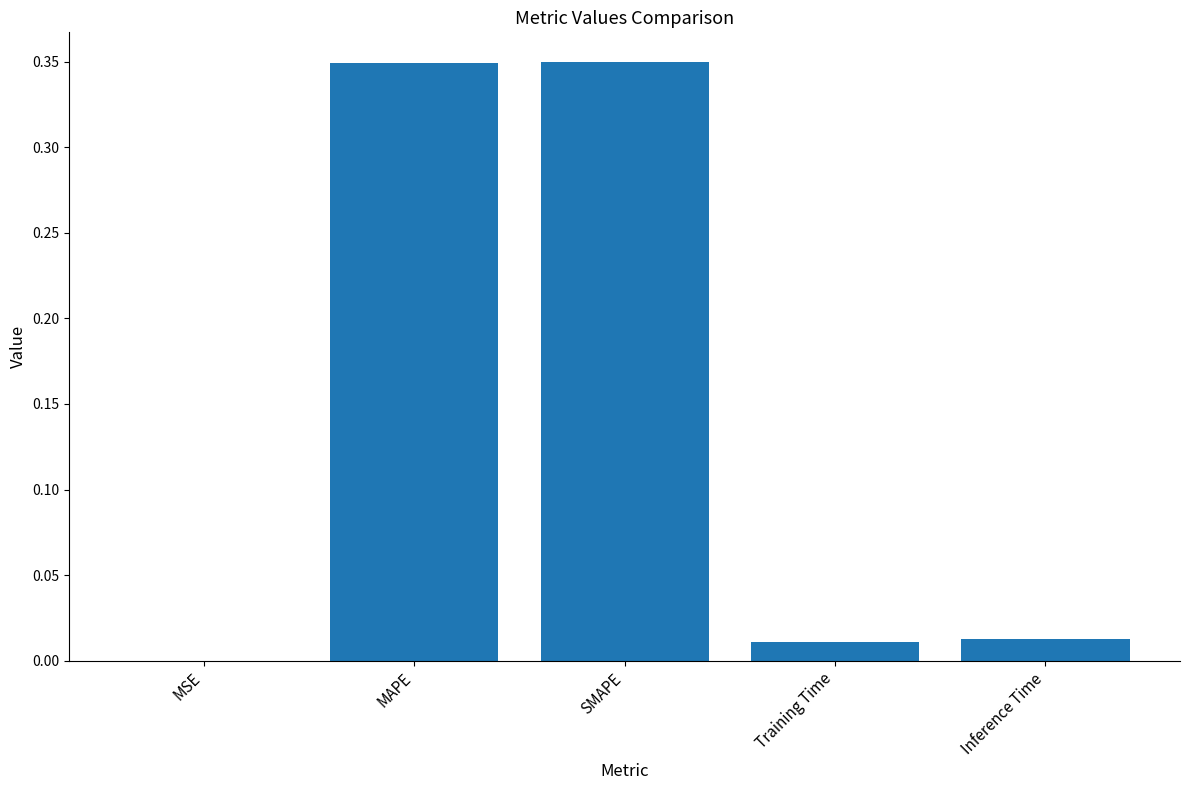

What is the change in value from SMAPE to Inference Time?

-0.3